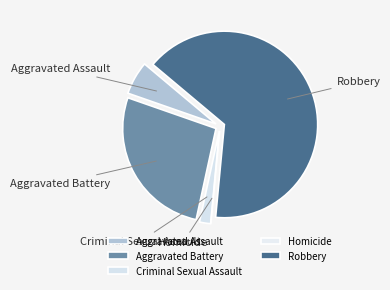

The Aggravated Assault slice represents 1% of the pie. True or false?

False